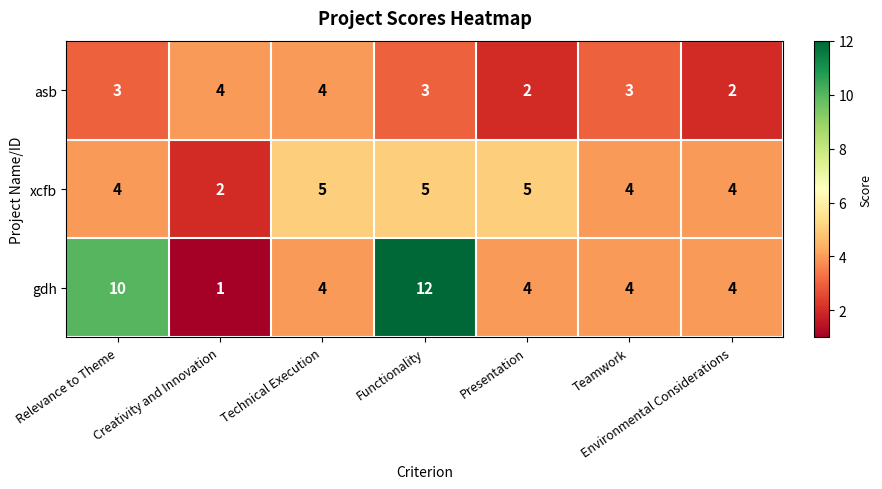

How many gdh values are between 4 and 10?

5